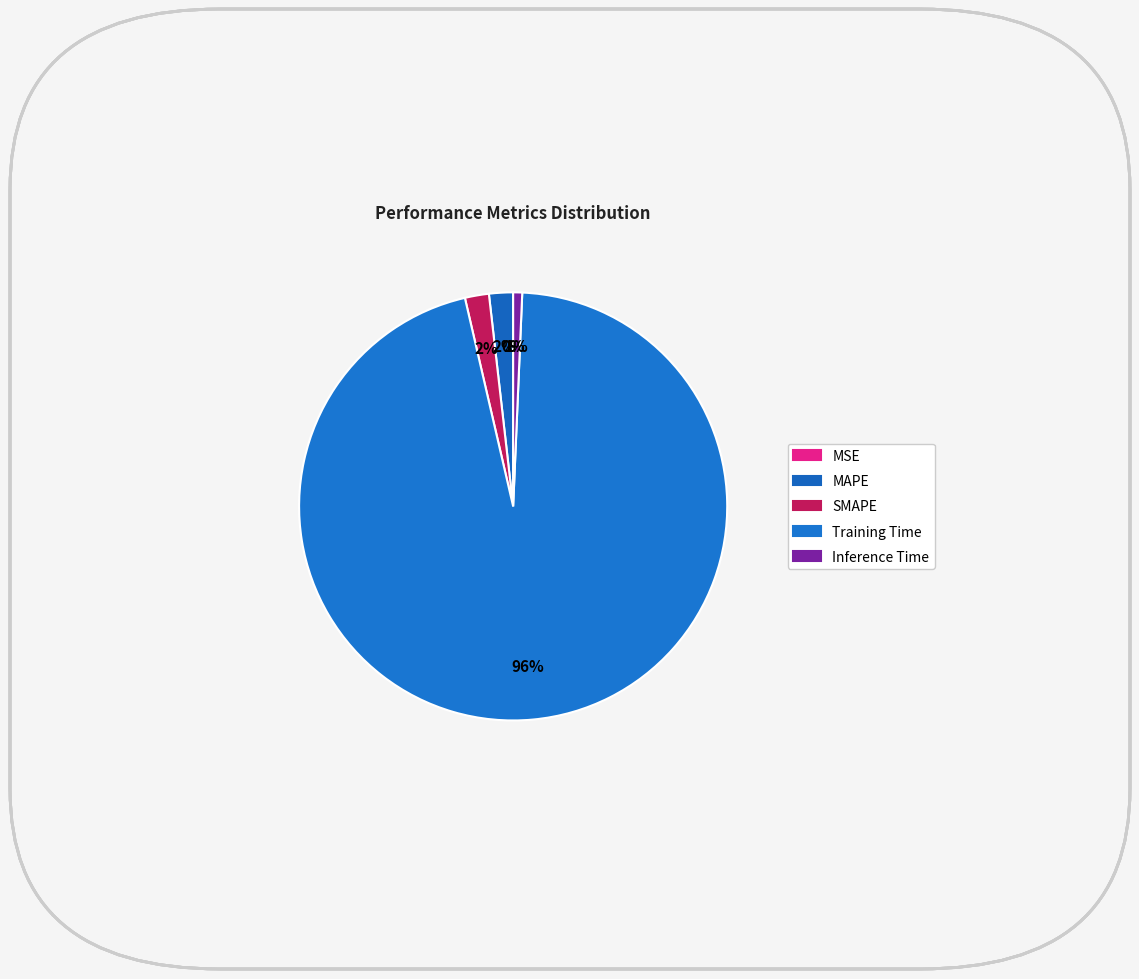

To the nearest percent, what portion does Inference Time represent?

1%